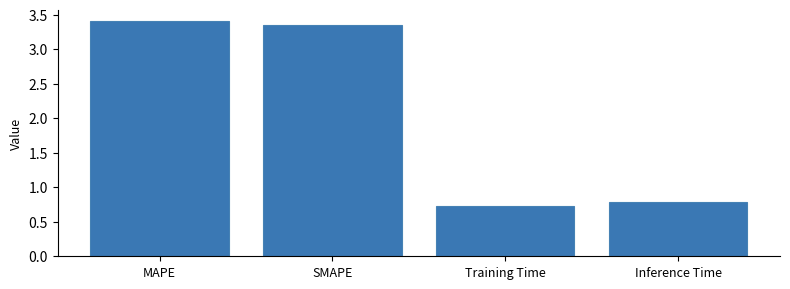

Is it true that the value at Inference Time is 0.8?

True